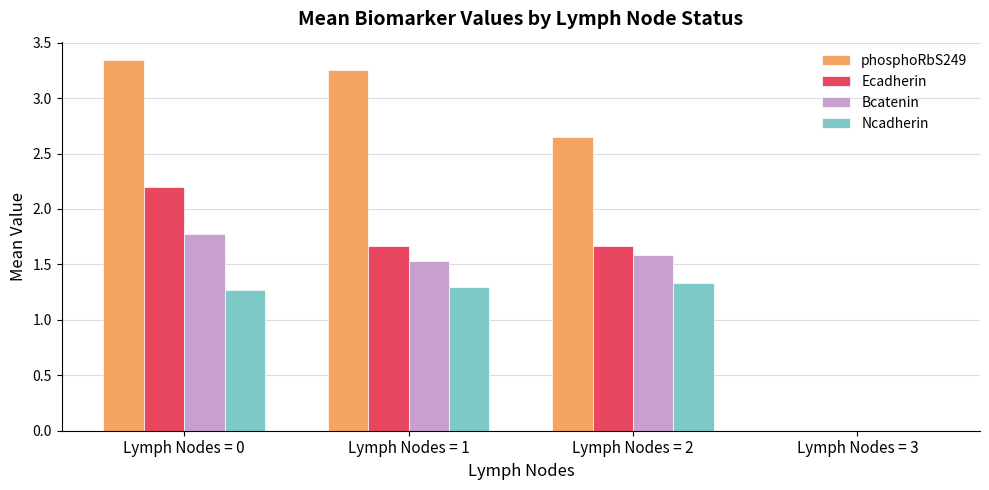

What is the average value of the Ecadherin series?

1.4